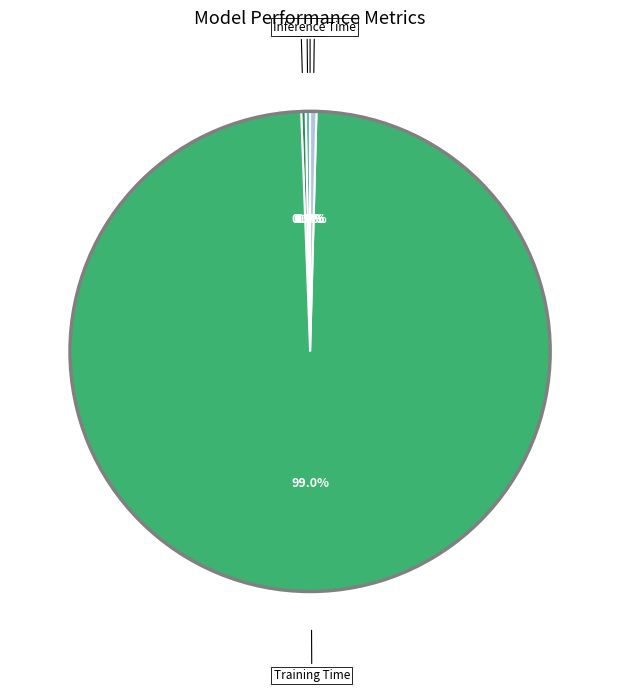

Is there a majority slice in this chart?

Yes